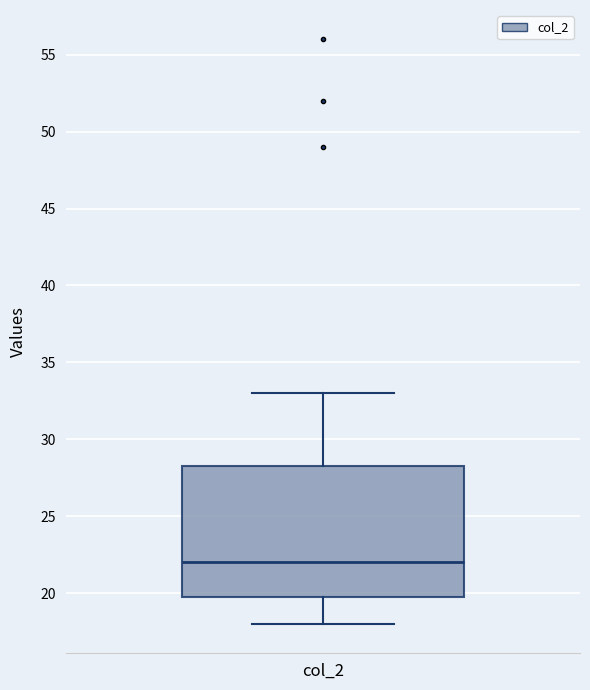

Read this box plot against the y-axis: the position of the median line, the range covered by the box, and the ends of both whiskers. The values are not printed on the chart, so give them approximately, as read against the axis.

median 22.0, box 20.0 to 28.5, whiskers 18.0 to 33.0